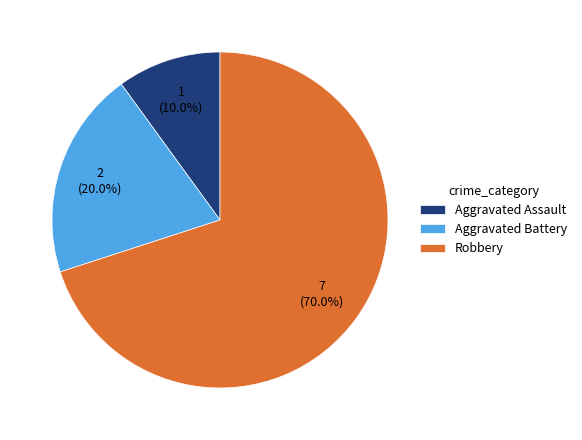

Rank the categories by value from highest to lowest.

Robbery, Aggravated Battery, Aggravated Assault